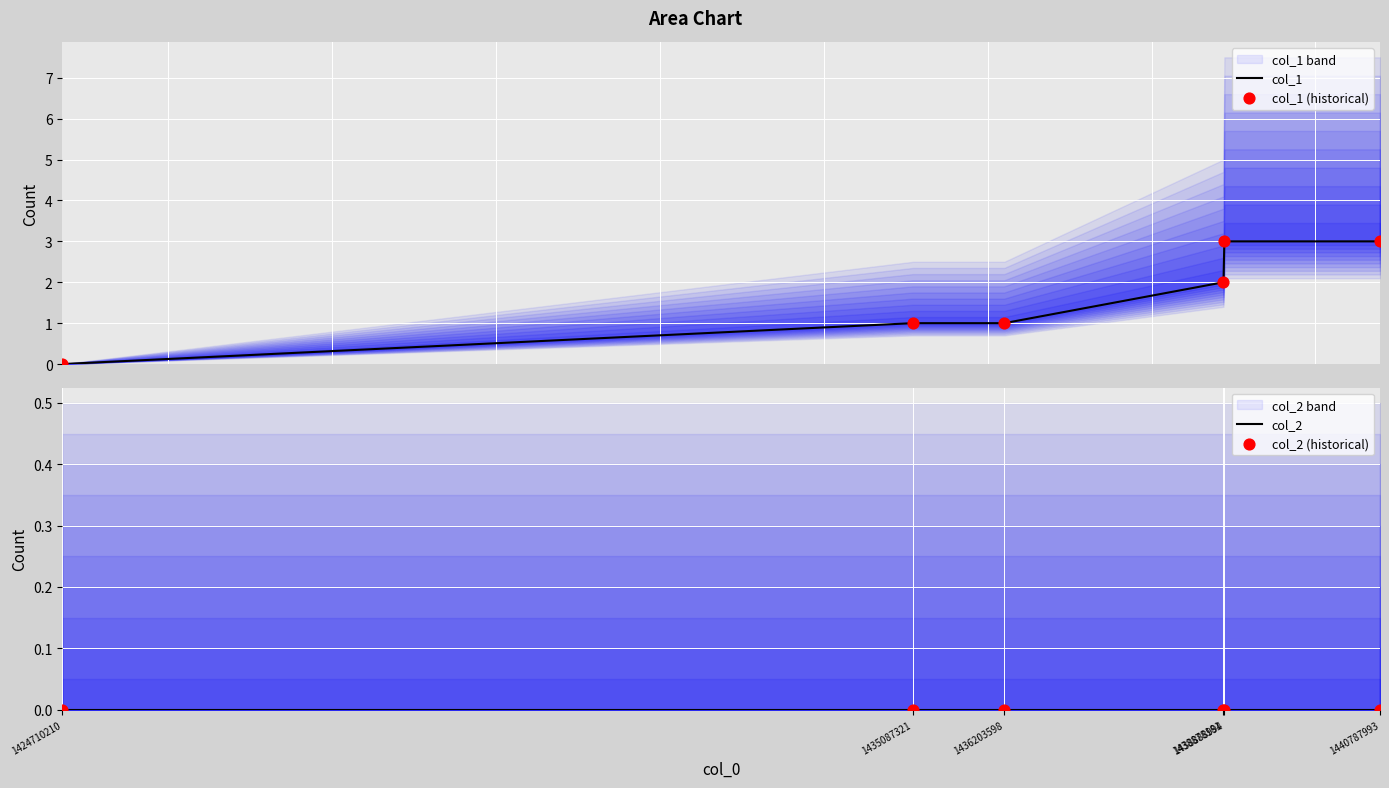

Which series reaches the minimum Y coordinate?

col_1